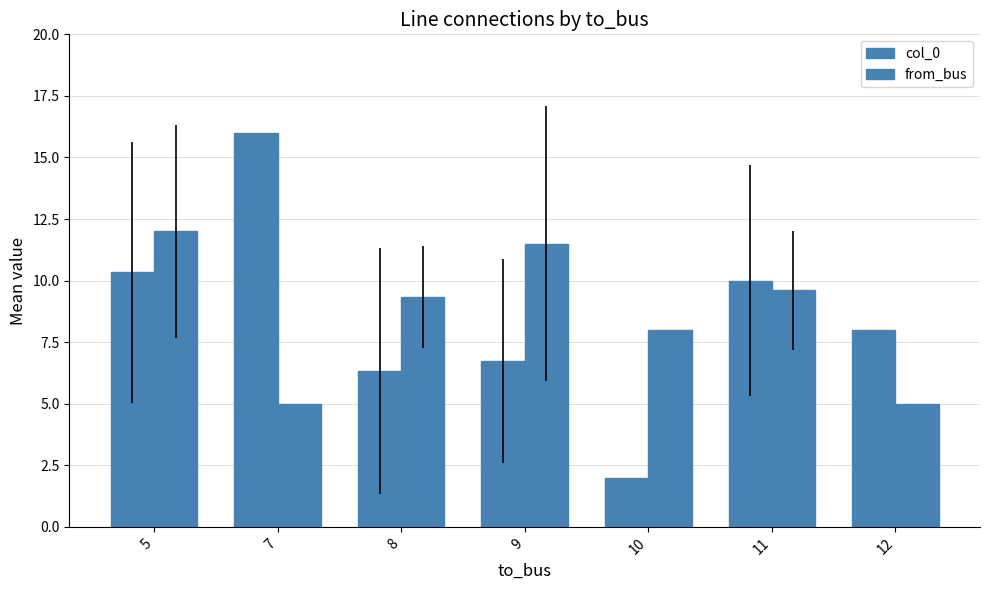

What is the difference between the second highest and minimum values in the from_bus series?

6.5